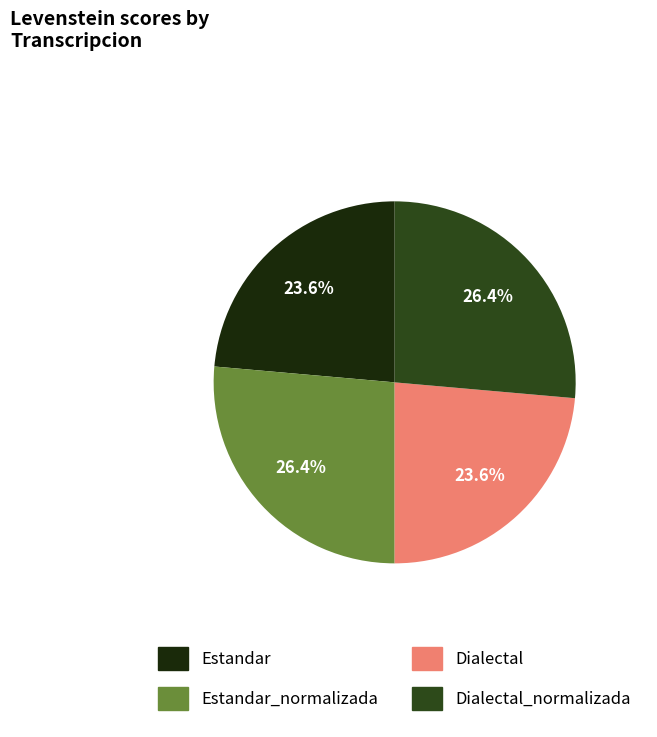

Does any single category account for the majority?

No